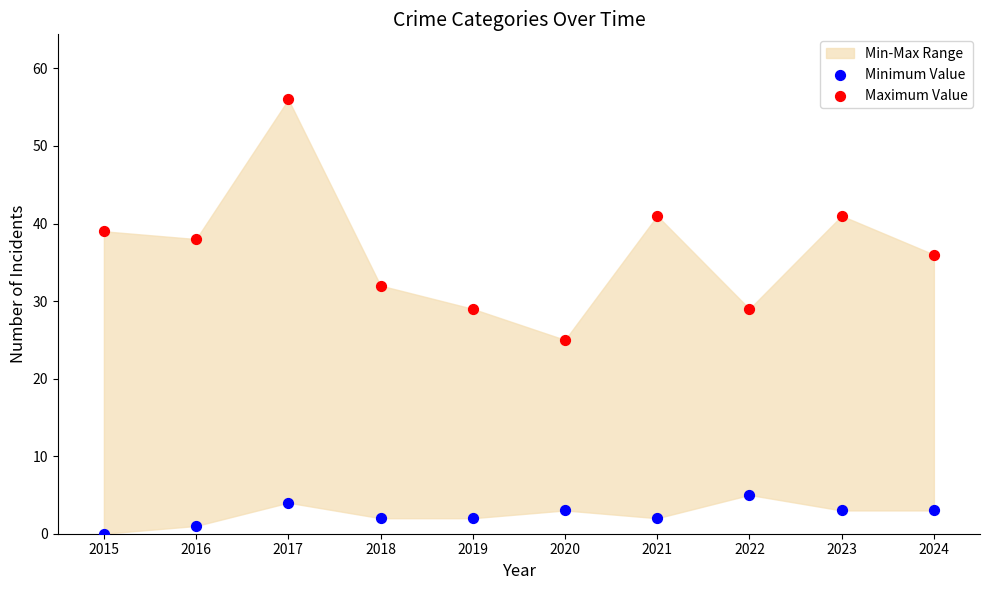

Across all data points, what is the range of X values (max minus min)?

9